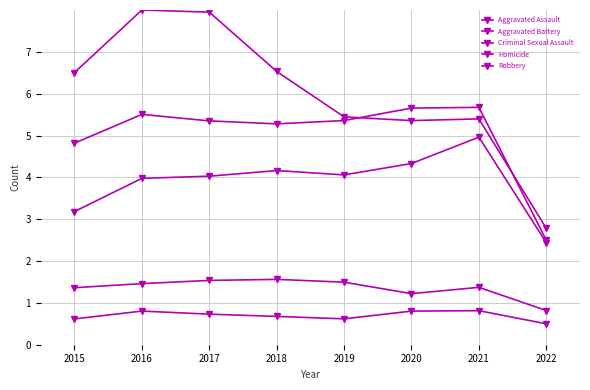

At how many categories does at least one series exceed 2?

8